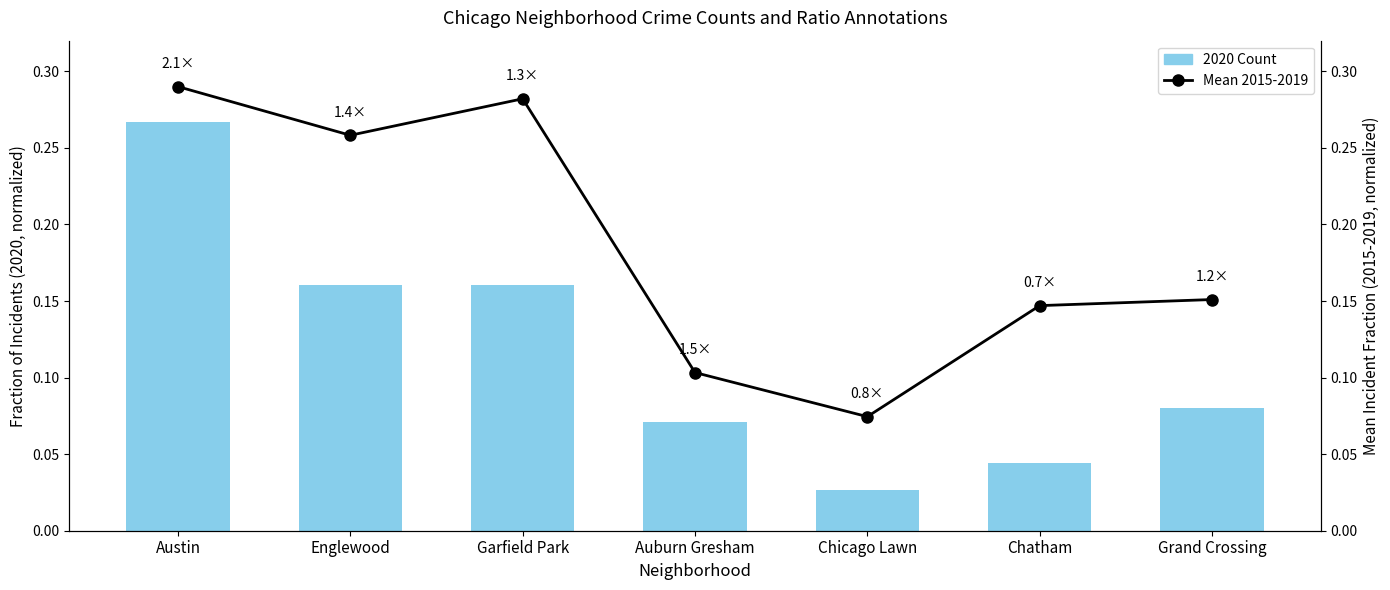

How many distinct data groups are displayed?

2